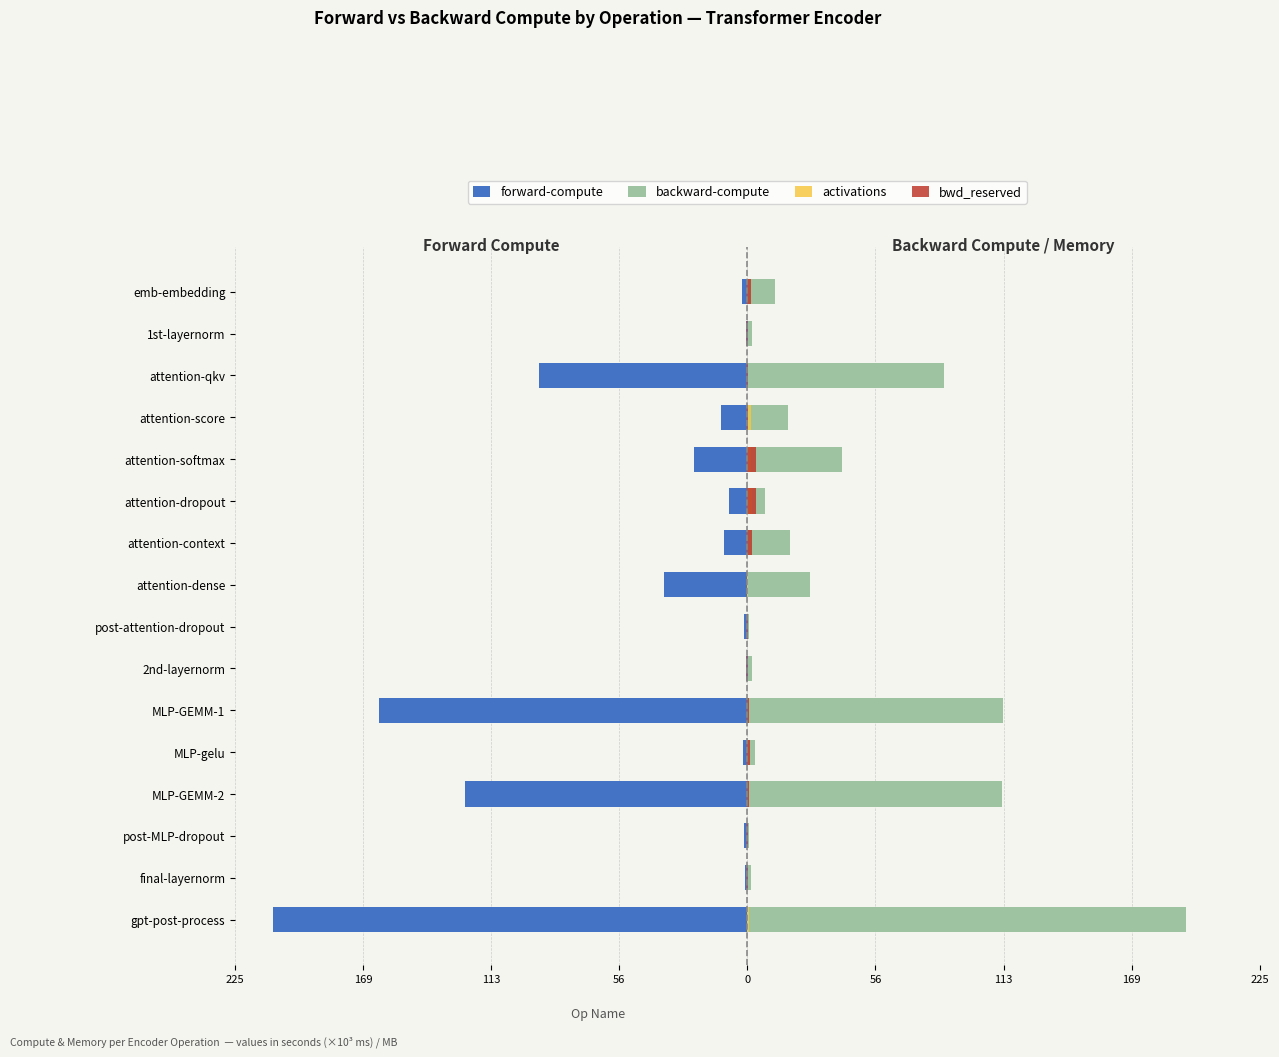

Is it true that forward-compute equals -0.5 at post-attention-dropout?

False